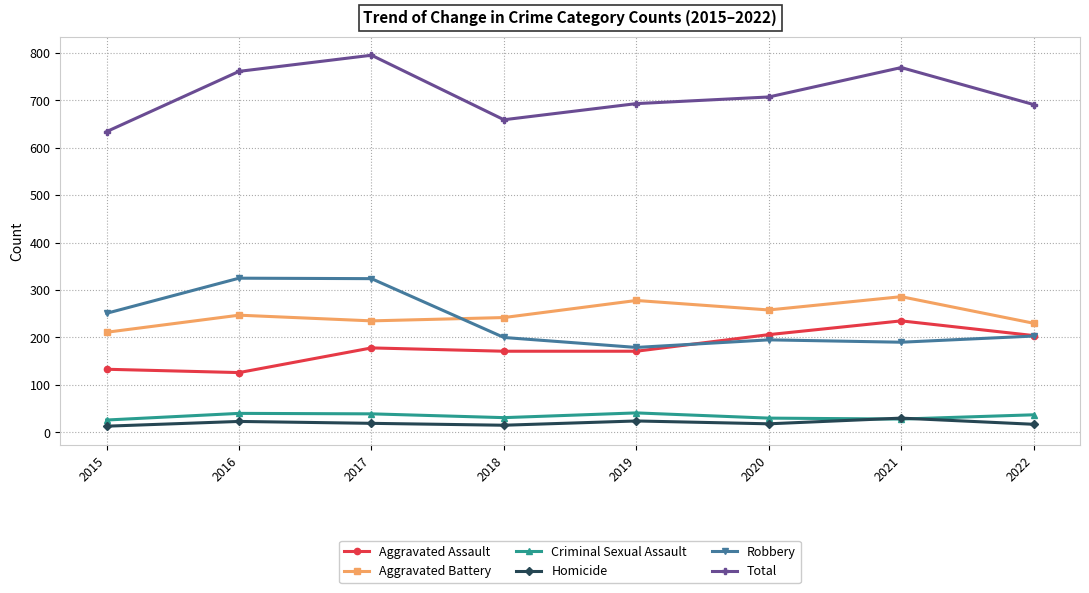

In Aggravated Battery, how many points are higher than both neighbors (excluding endpoints)?

3